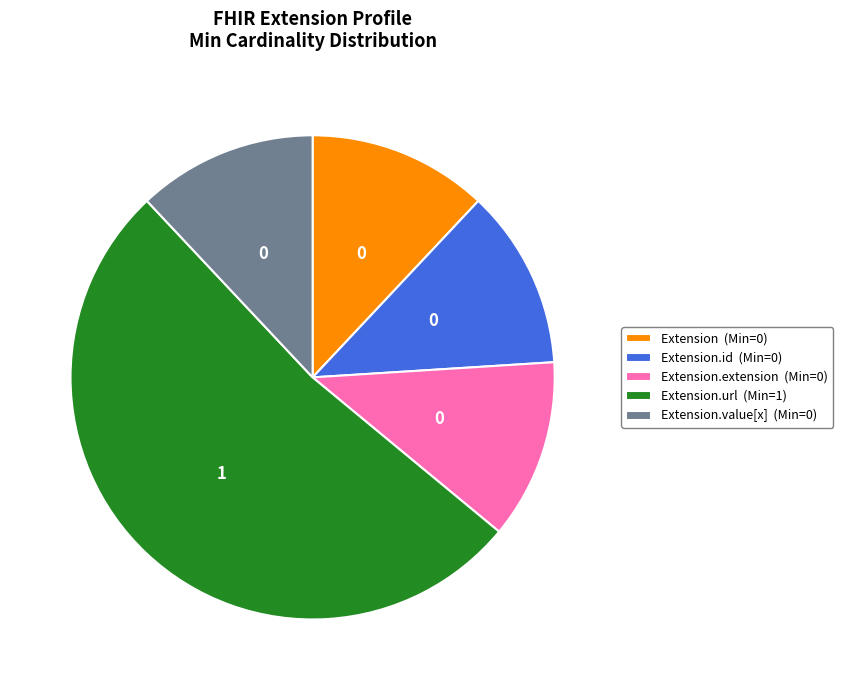

What is the ratio of the value at Extension.value[x] (Min=0) to the value at Extension.id (Min=0)?

1.0